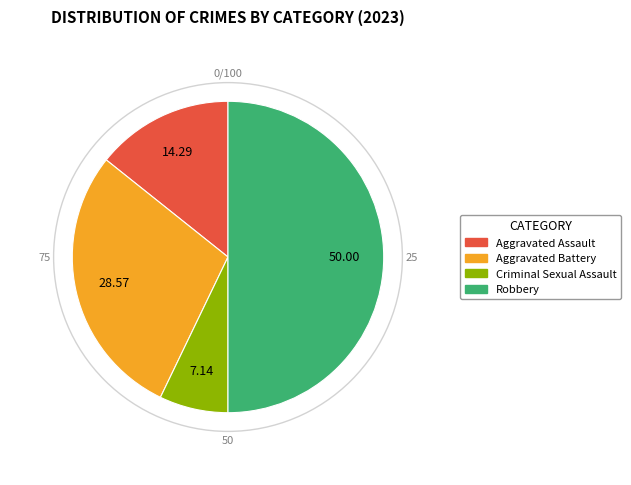

Which category has the smallest portion of the pie?

Criminal Sexual Assault